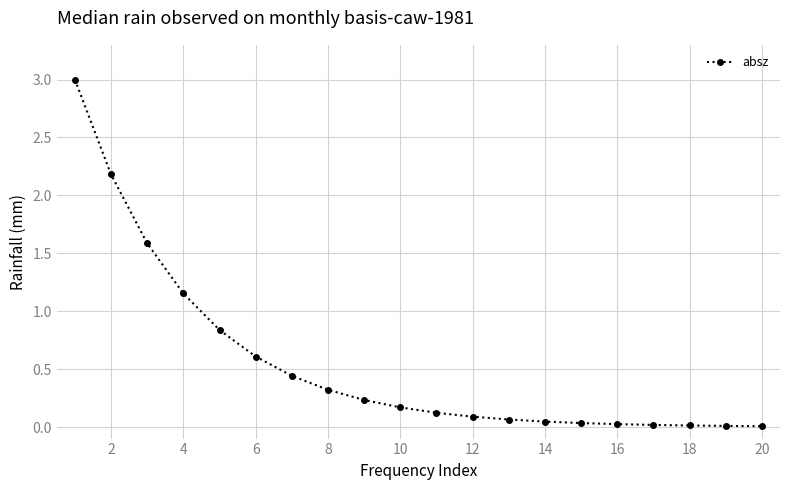

What is the maximum value shown in the chart?

3.0